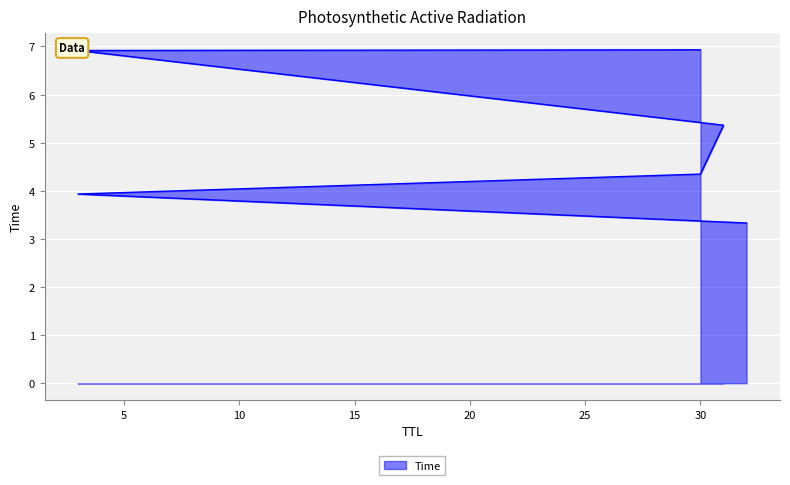

Reading left to right, extract all data points from this chart.

3.3	3.9	4.3	5.4	6.9	6.9